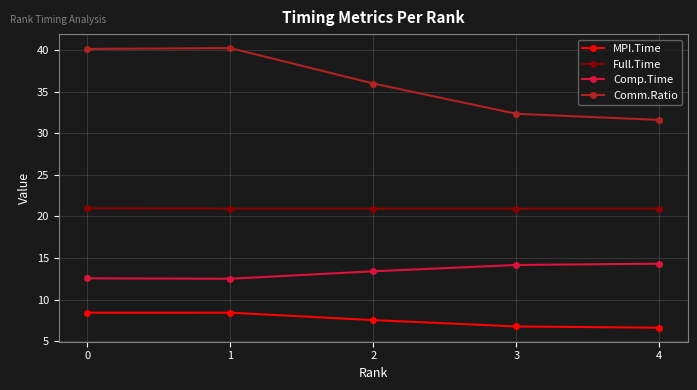

At 2, list the series in order from largest to smallest.

Comm.Ratio, Full.Time, Comp.Time, MPI.Time